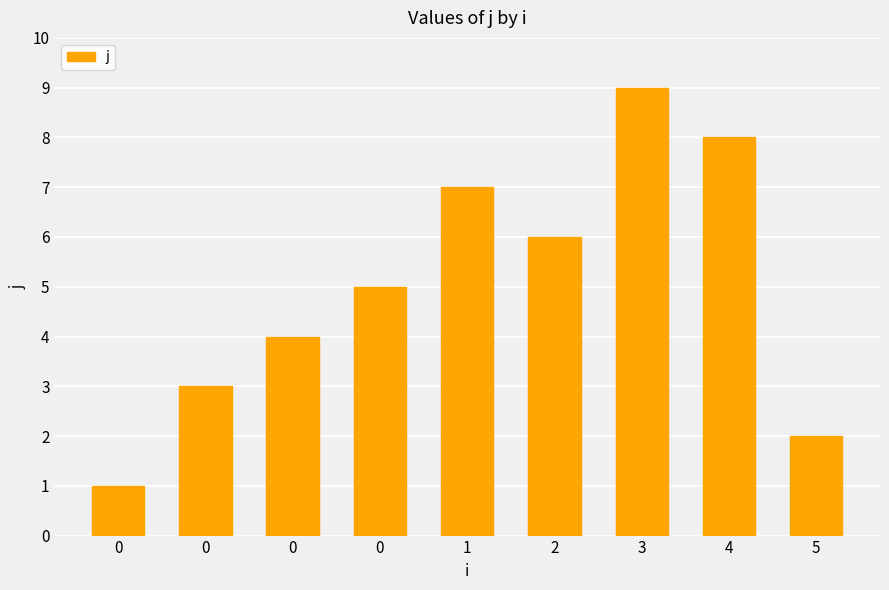

How many distinct data groups are displayed?

1